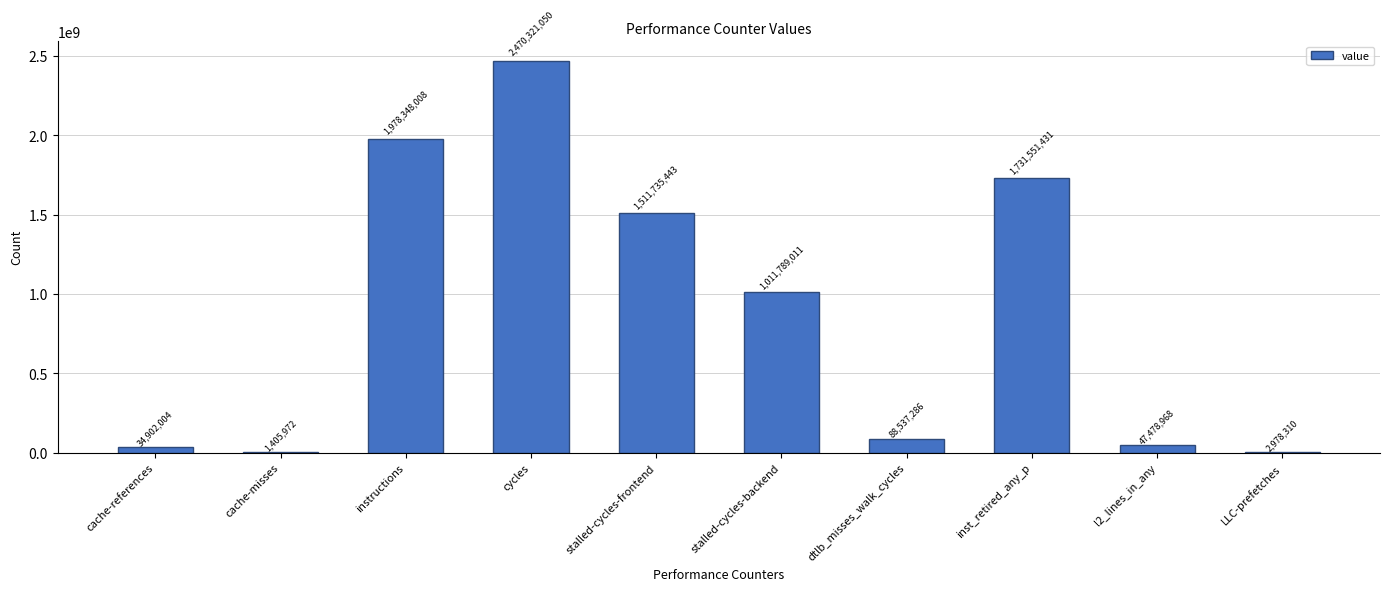

The chart shows a value of 2470321050 at cycles. True or false?

True